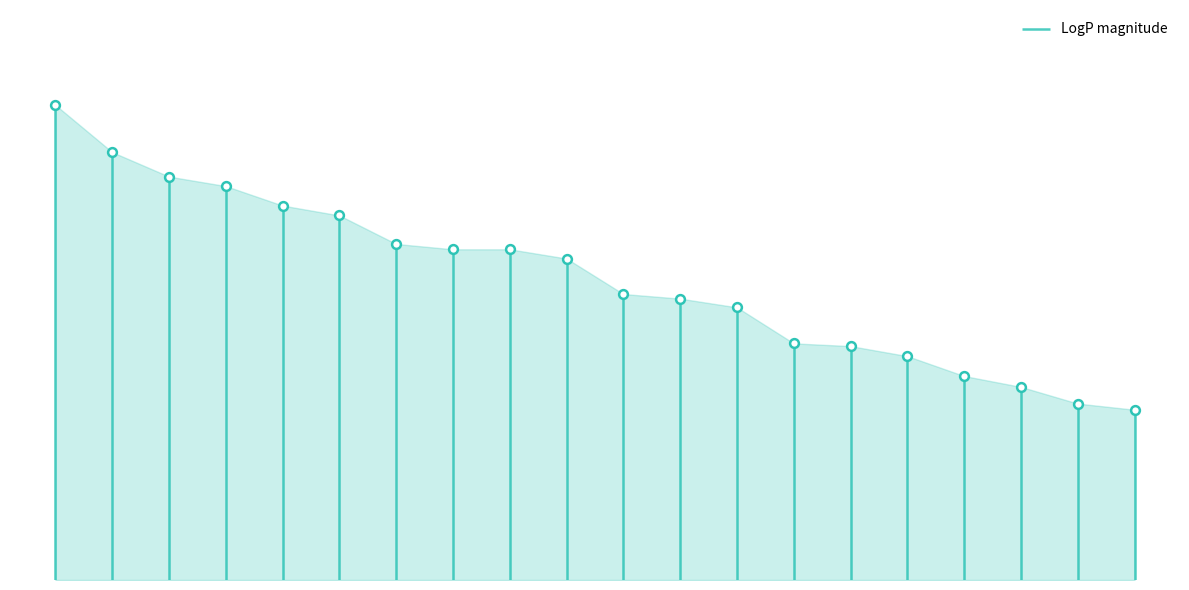

Which has a higher value, GO:0051303 or GO:0000280?

GO:0051303